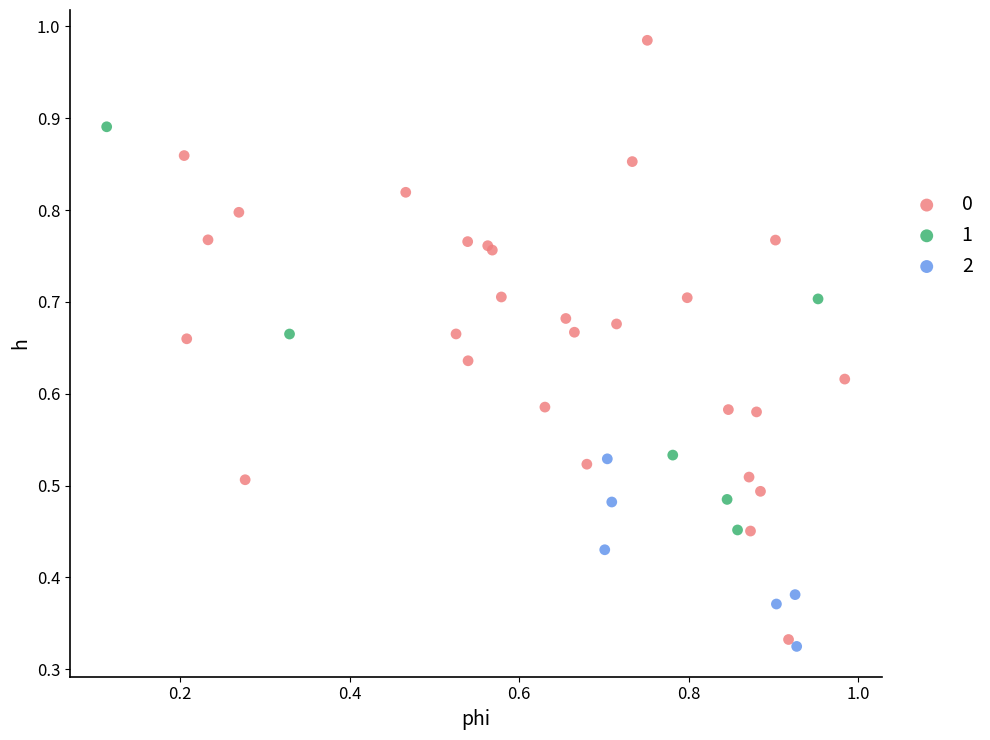

Which series has the largest Y range (max minus min)?

0